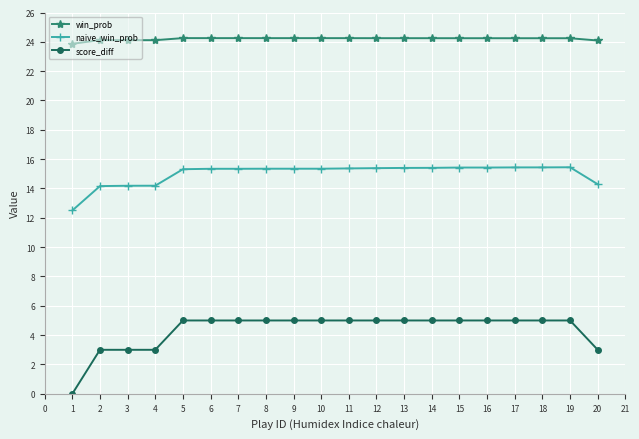

Where does the naive_win_prob series first go above 15?

5